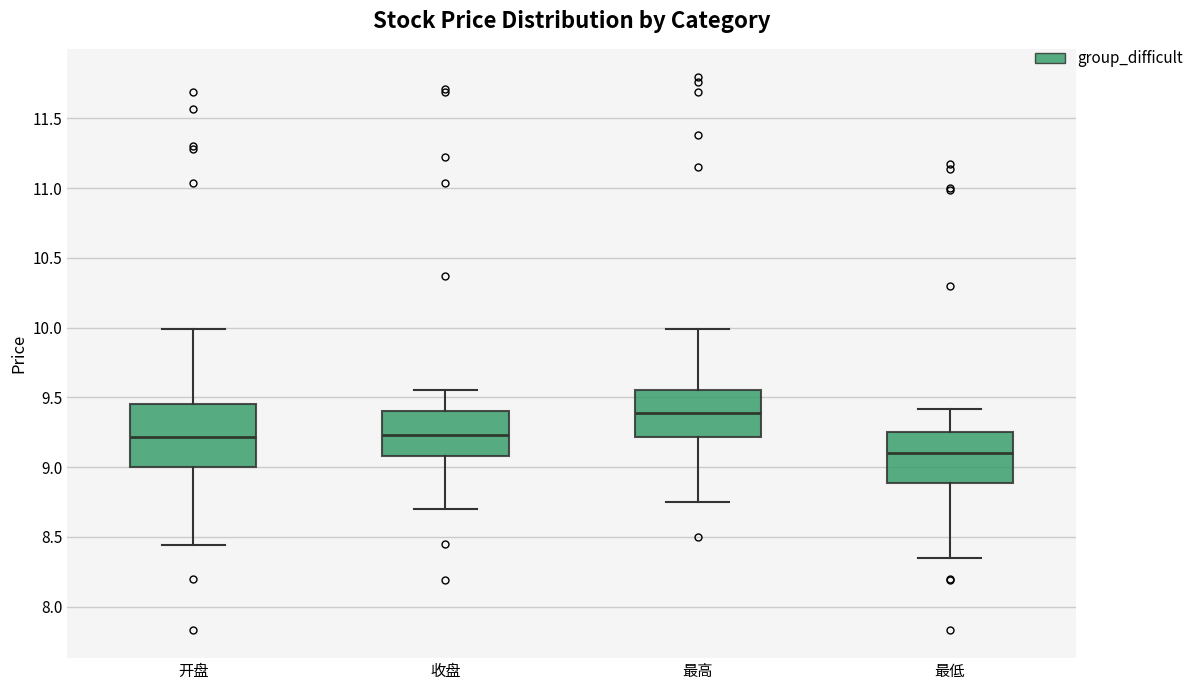

Which box has the highest median line?

最高